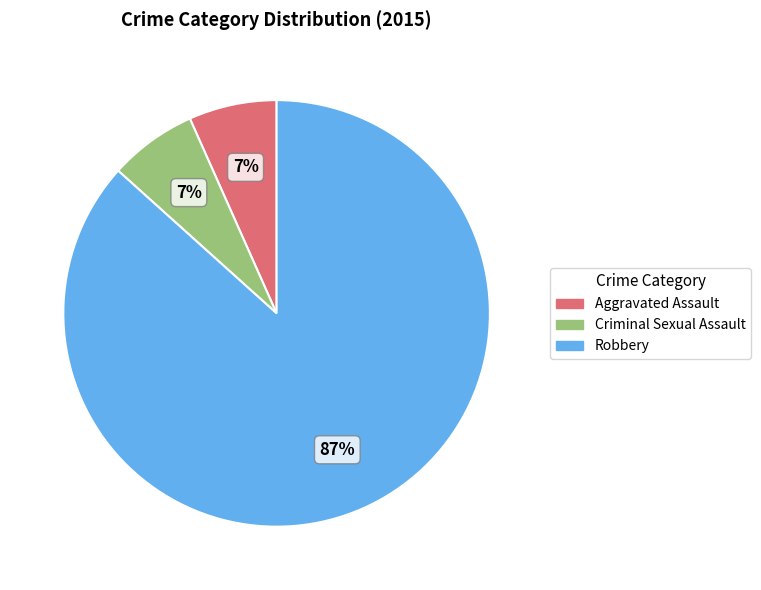

The Robbery slice represents 72% of the pie. True or false?

False